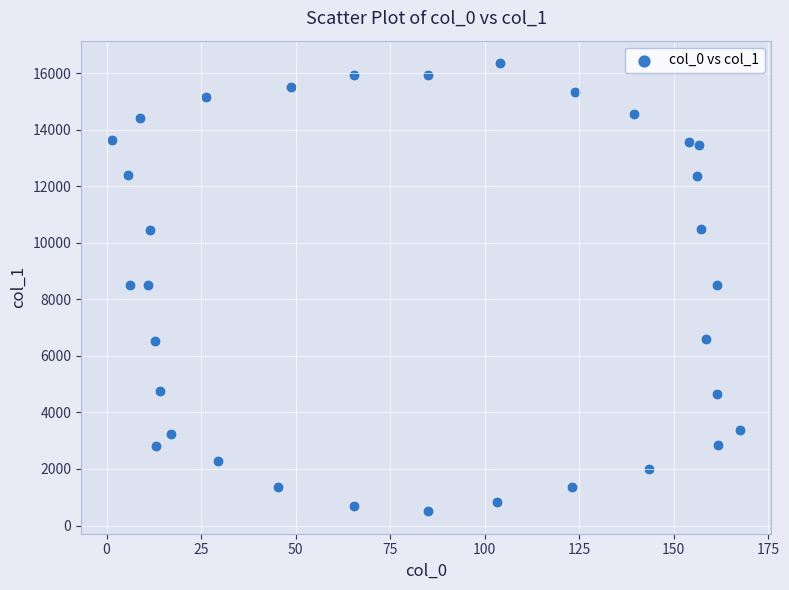

What is the range of X values (max minus min)?

166.1